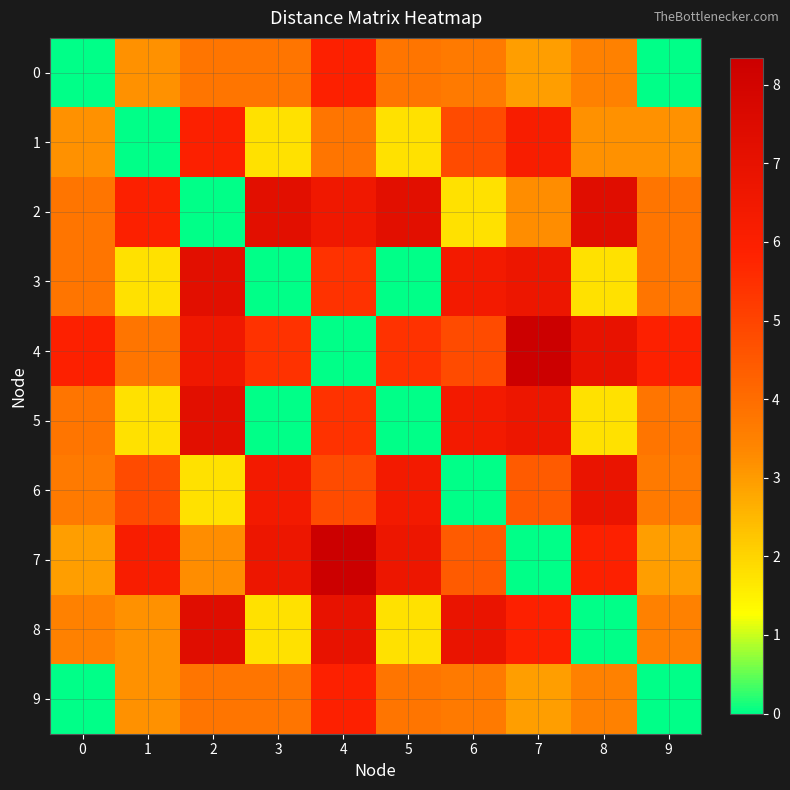

Rank the series at 2 from lowest to highest value.

2, 6, 7, 0, 9, 1, 4, 3, 5, 8